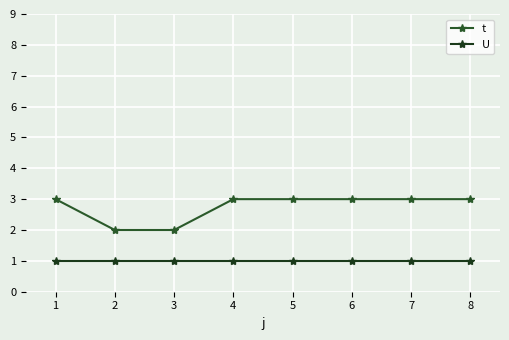

Which has a higher value, 2 or 3?

2